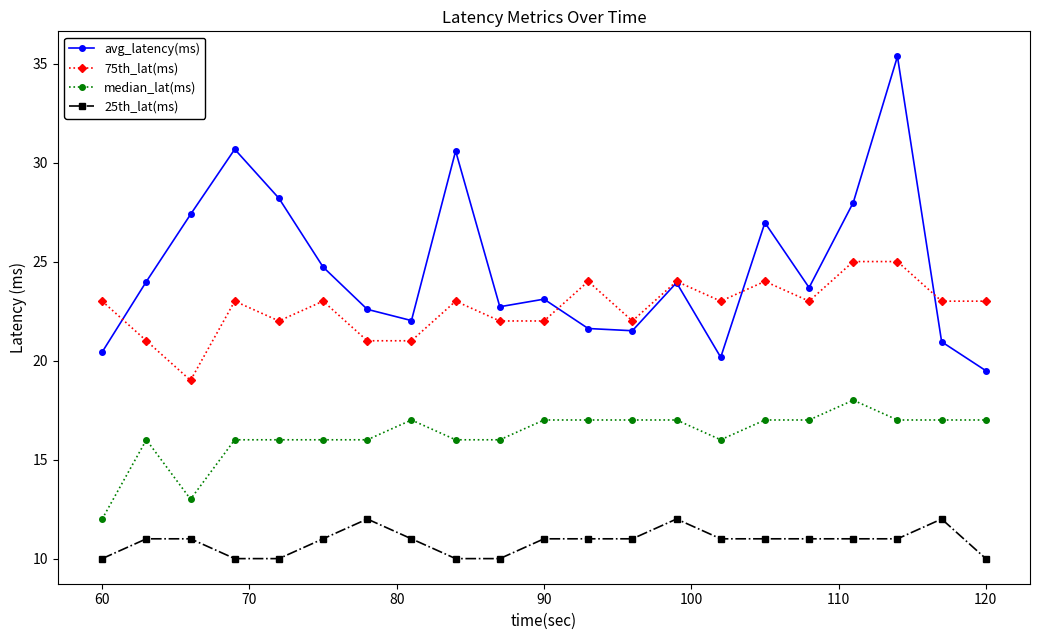

How many lines are shown in the chart?

4